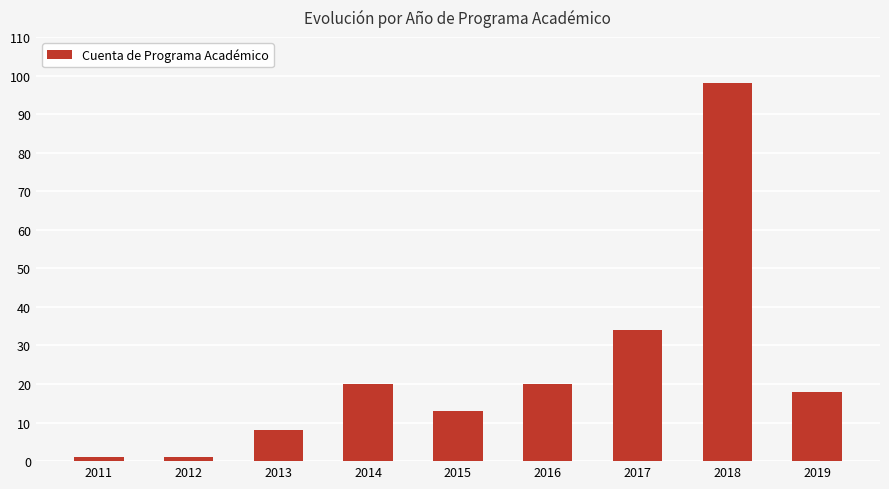

What value does the data have at 2011?

1